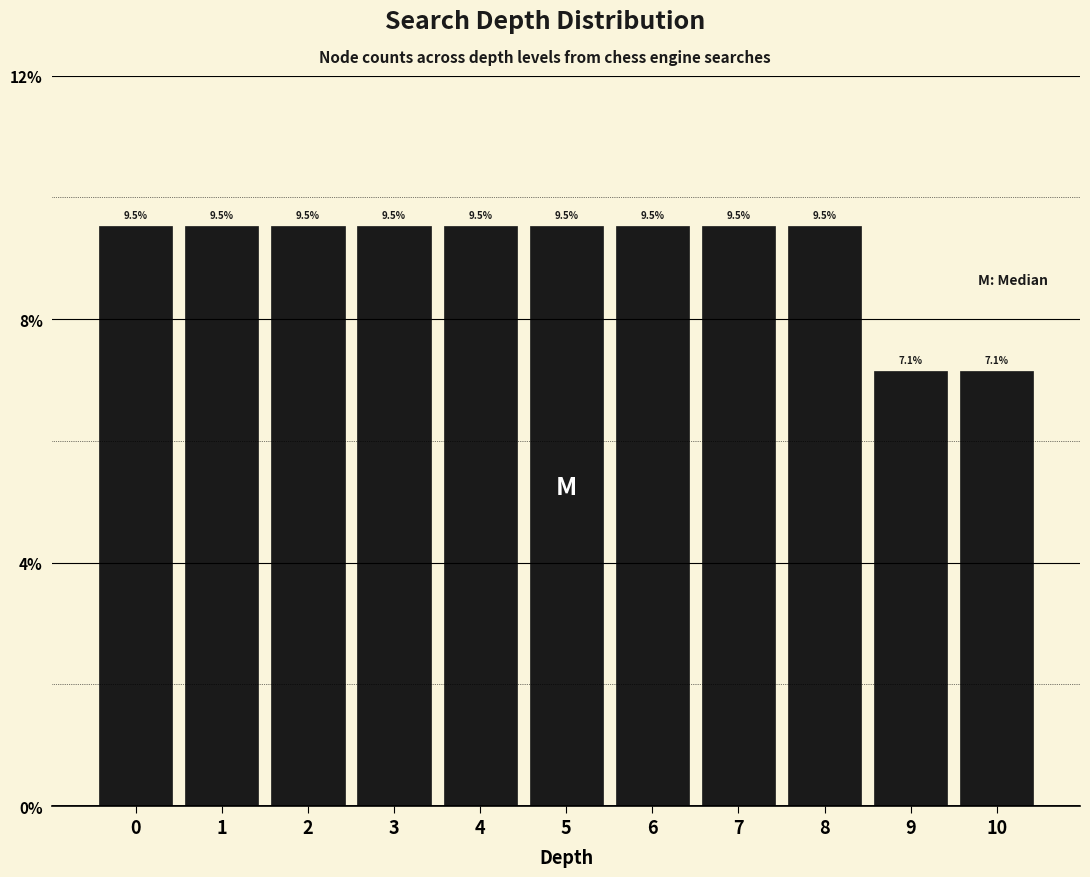

Reading left to right, list every bar in this chart as the range it spans on the x-axis followed by its height.

-0.5 to 0.5: 9.5
0.5 to 1.5: 9.5
1.5 to 2.5: 9.5
2.5 to 3.5: 9.5
3.5 to 4.5: 9.5
4.5 to 5.5: 9.5
5.5 to 6.5: 9.5
6.5 to 7.5: 9.5
7.5 to 8.5: 9.5
8.5 to 9.5: 7.1
9.5 to 10.5: 7.1